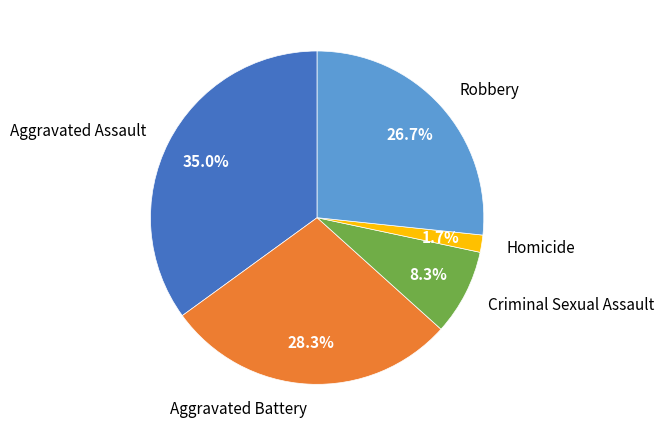

Is Criminal Sexual Assault the majority of the pie?

No